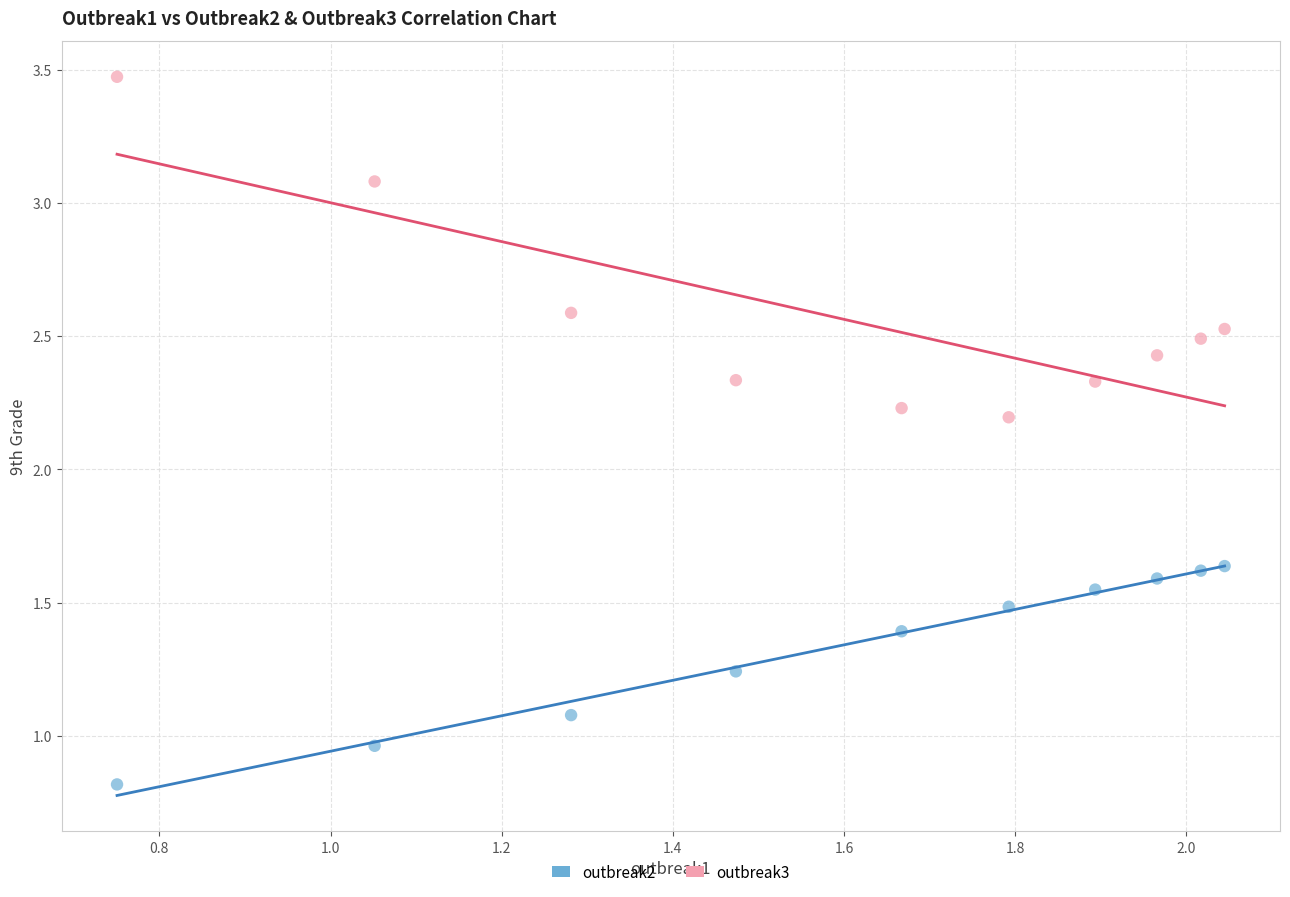

Across all data points, what is the range of X values (max minus min)?

1.3